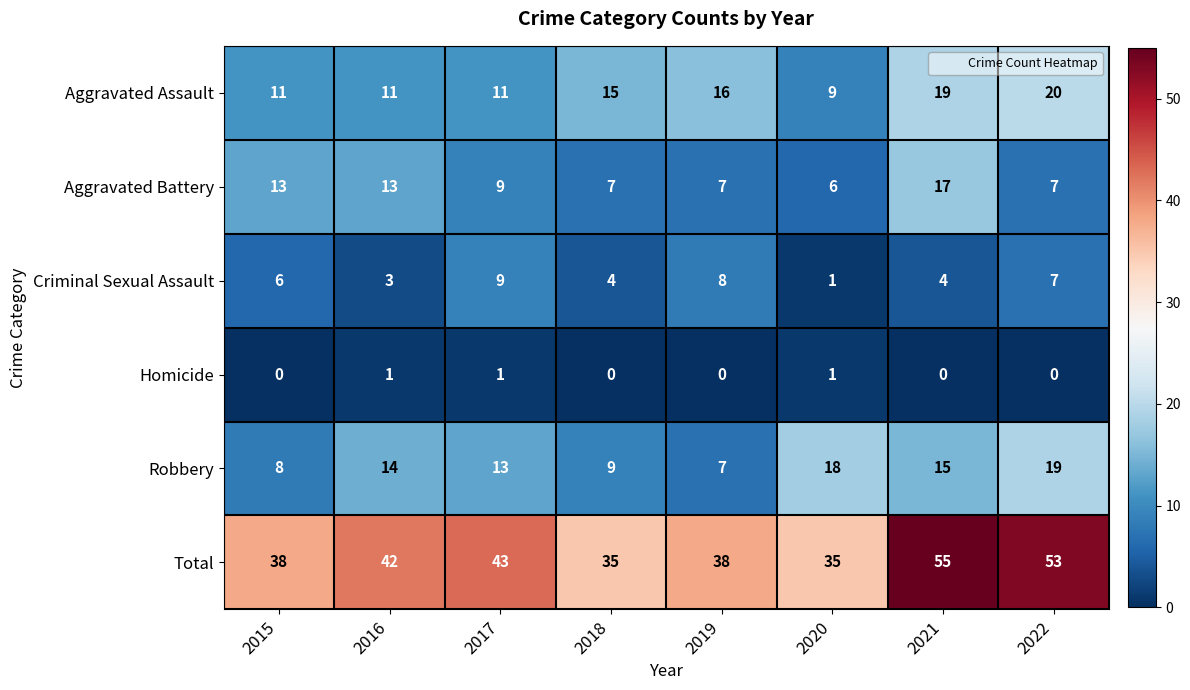

Is it true that Robbery equals 12 at 2022?

False